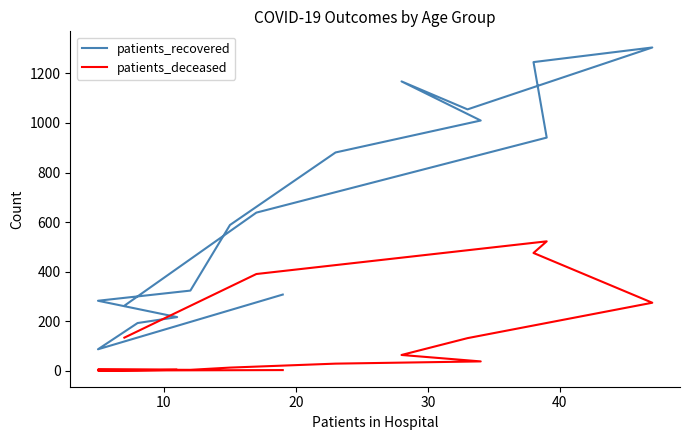

Does the chart display data point markers on the line(s)?

No